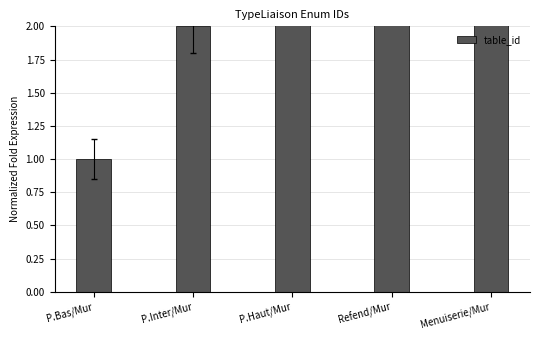

What position from the left is P.Bas/Mur?

1